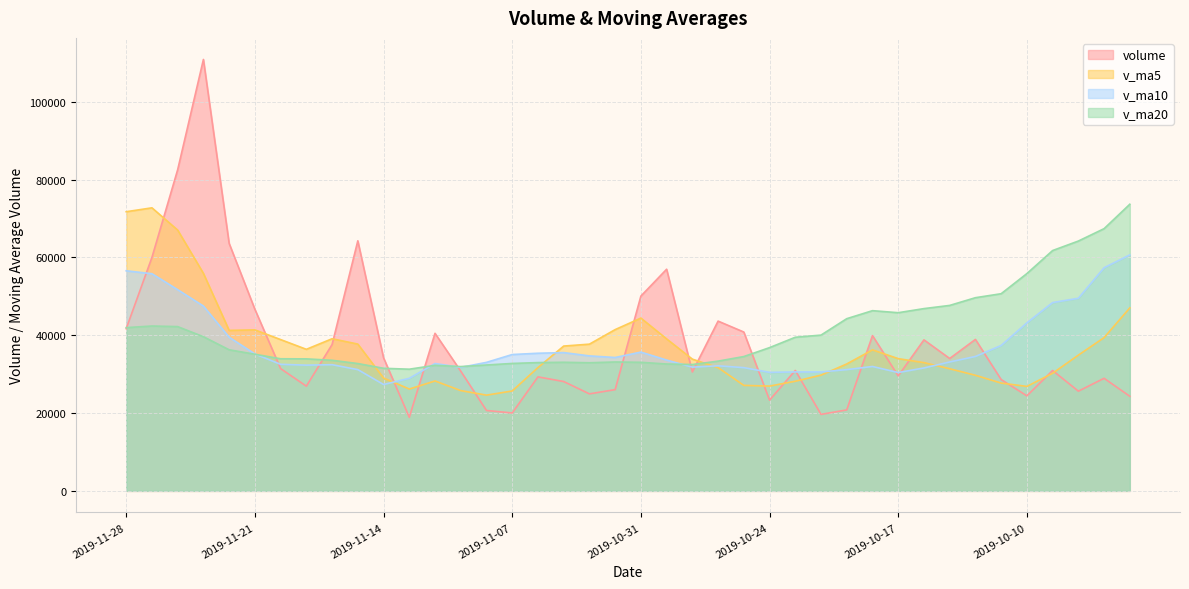

At how many categories does at least one series exceed 75273?

2